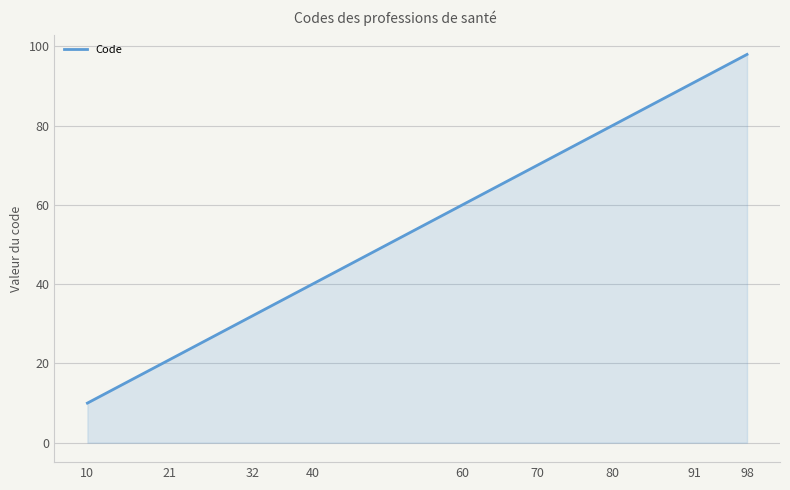

What is the smallest value displayed?

10